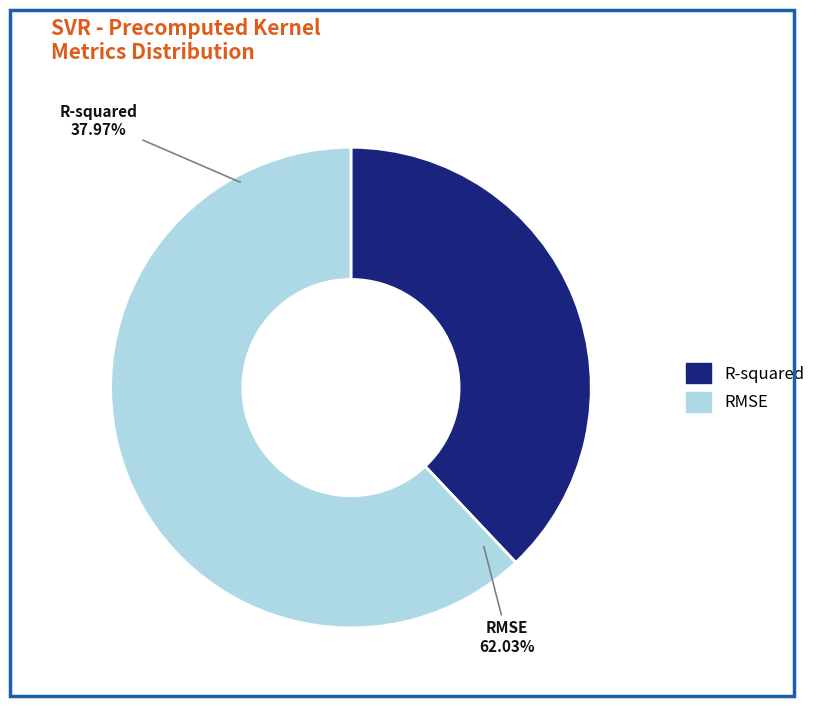

What percentage is NOT represented by R-squared?

62.0%